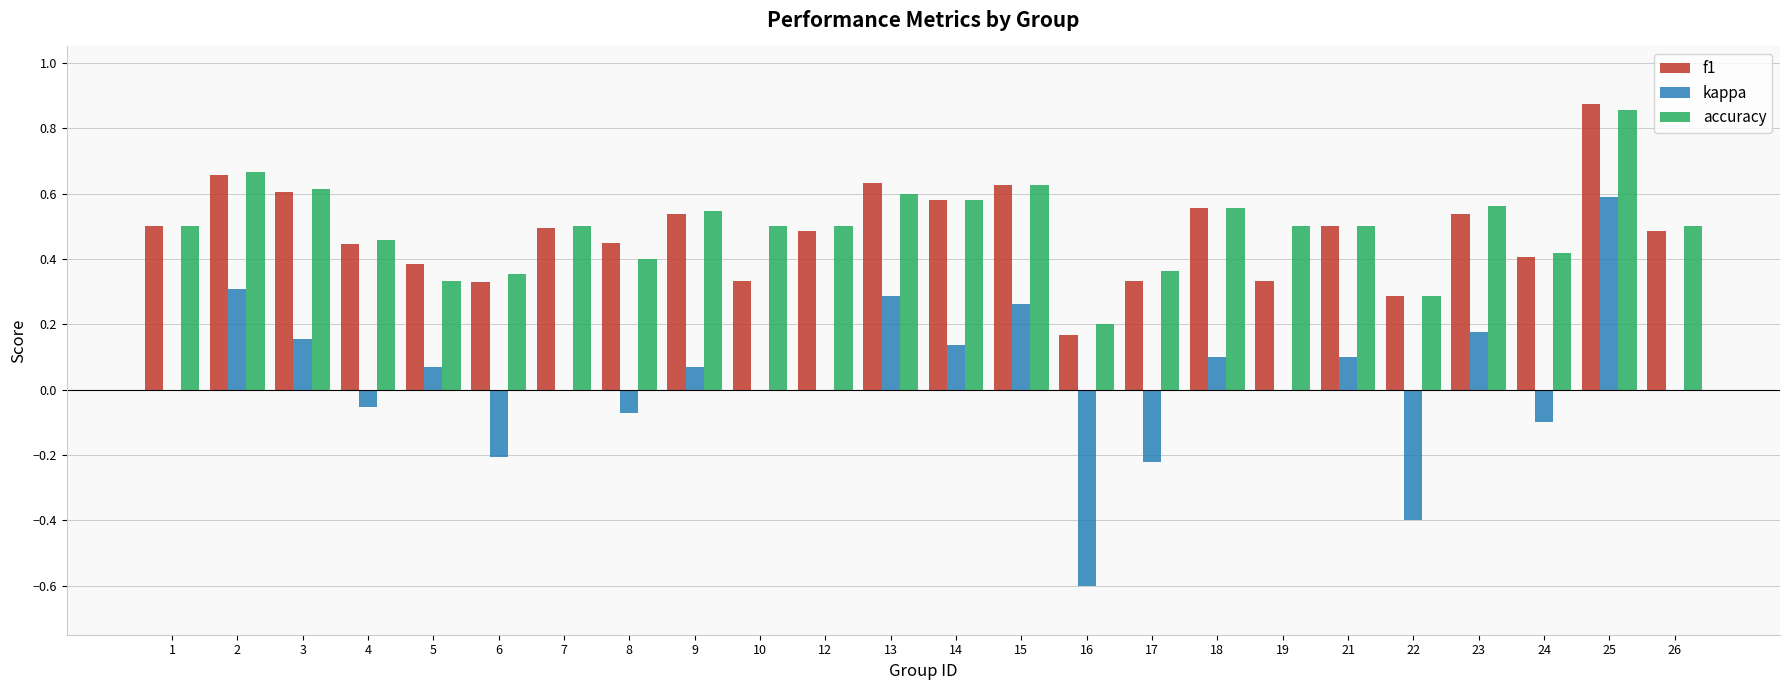

The f1 series shows 0.6 at 10. True or false?

False